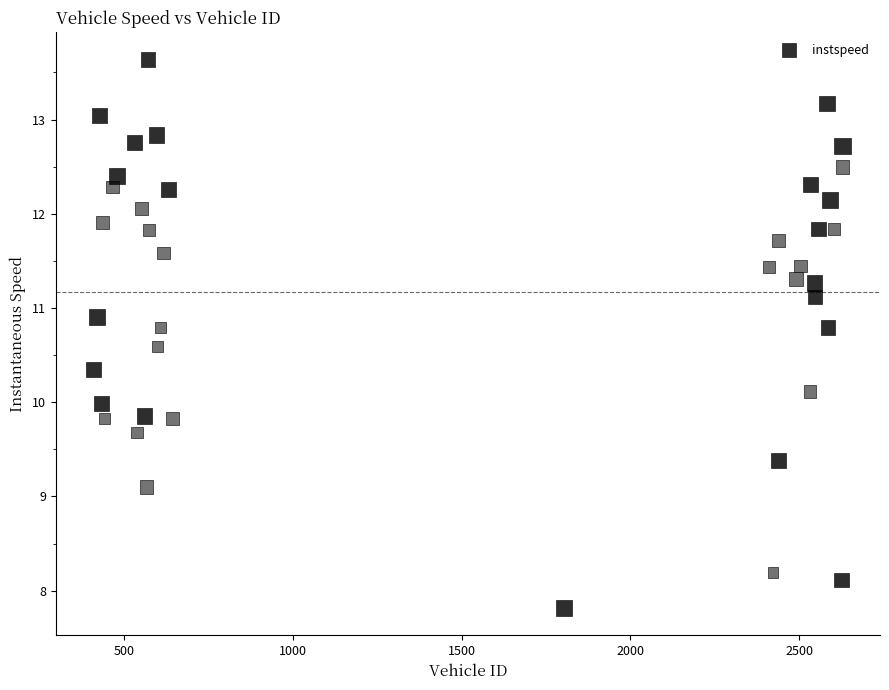

What is the range of Y values (max minus min)?

5.8